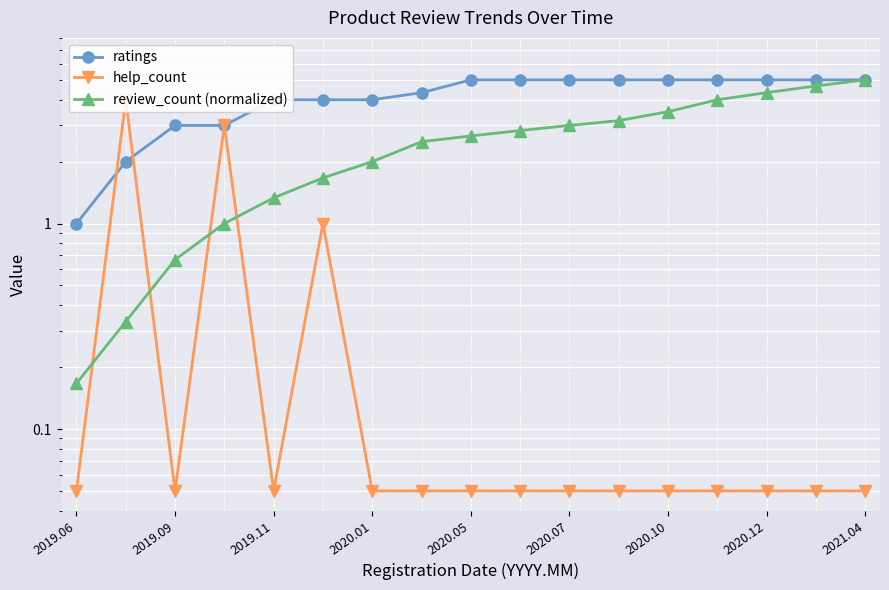

What is the lowest value of the help_count series?

0.1